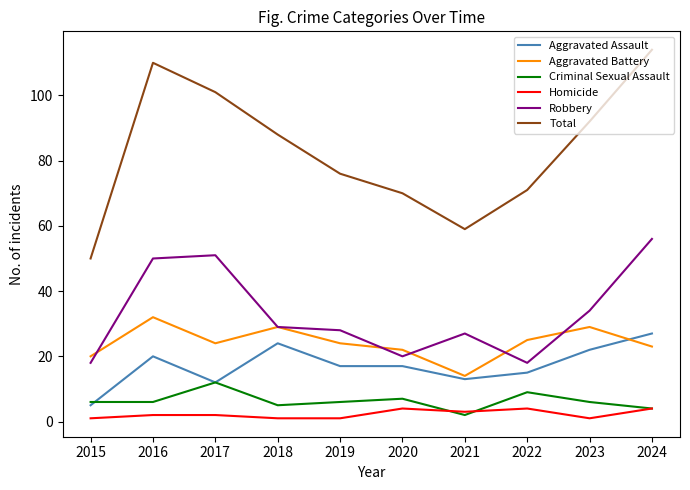

Which series has the widest spread of values?

Total